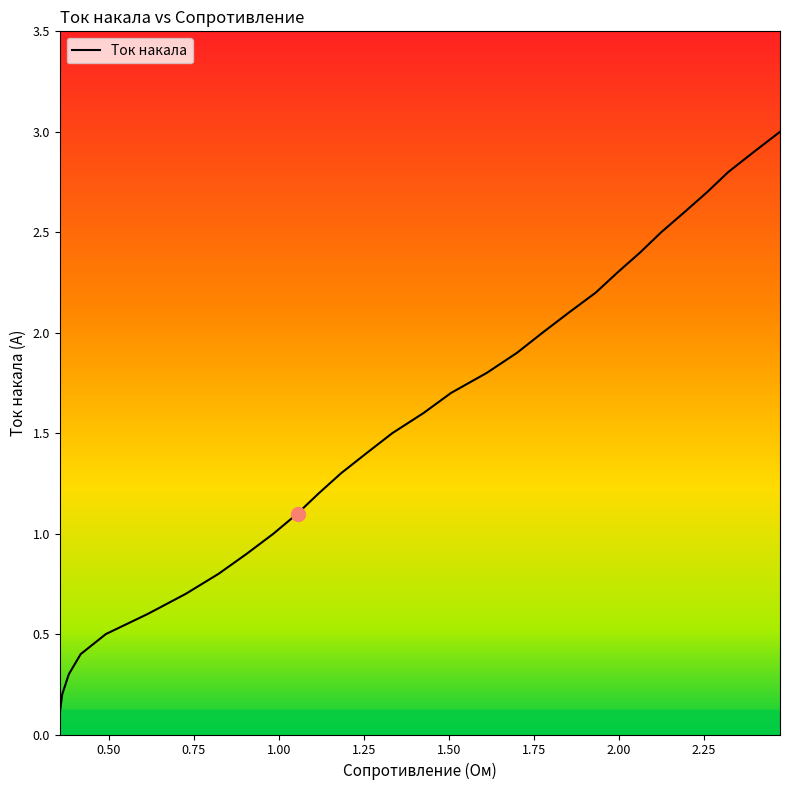

What is the difference between the maximum and minimum values?

2.9